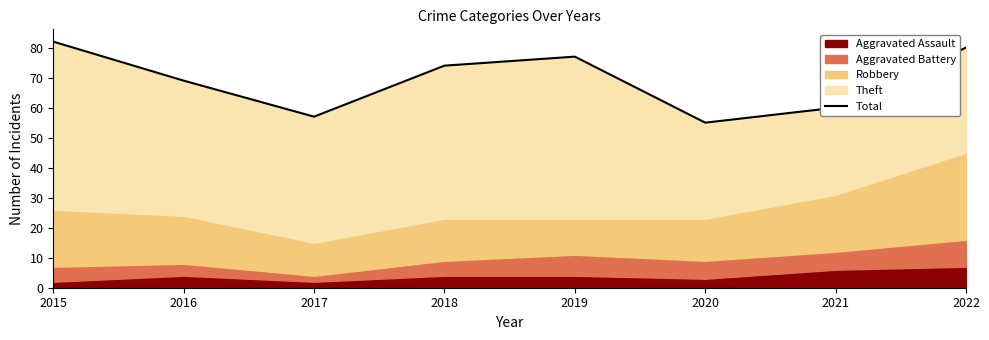

Reading right to left, list all the values displayed in this chart.

2022=80	2021=60	2020=55	2019=77	2018=74	2017=57	2016=69	2015=82